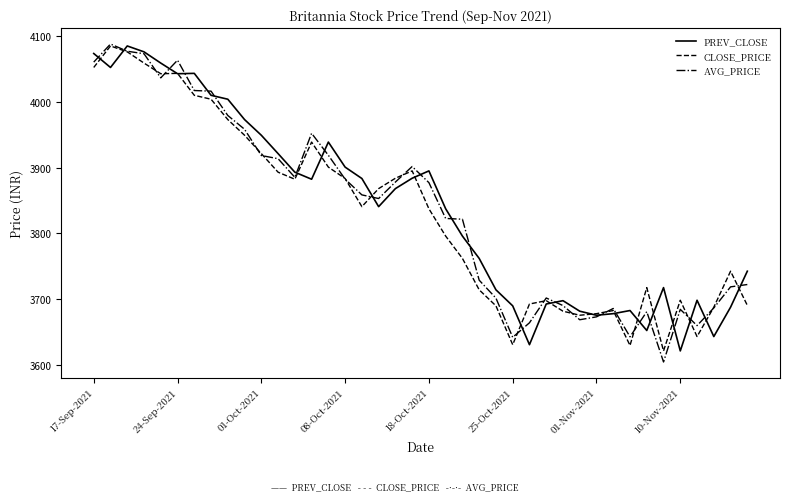

What is the maximum value for AVG_PRICE?

4087.4